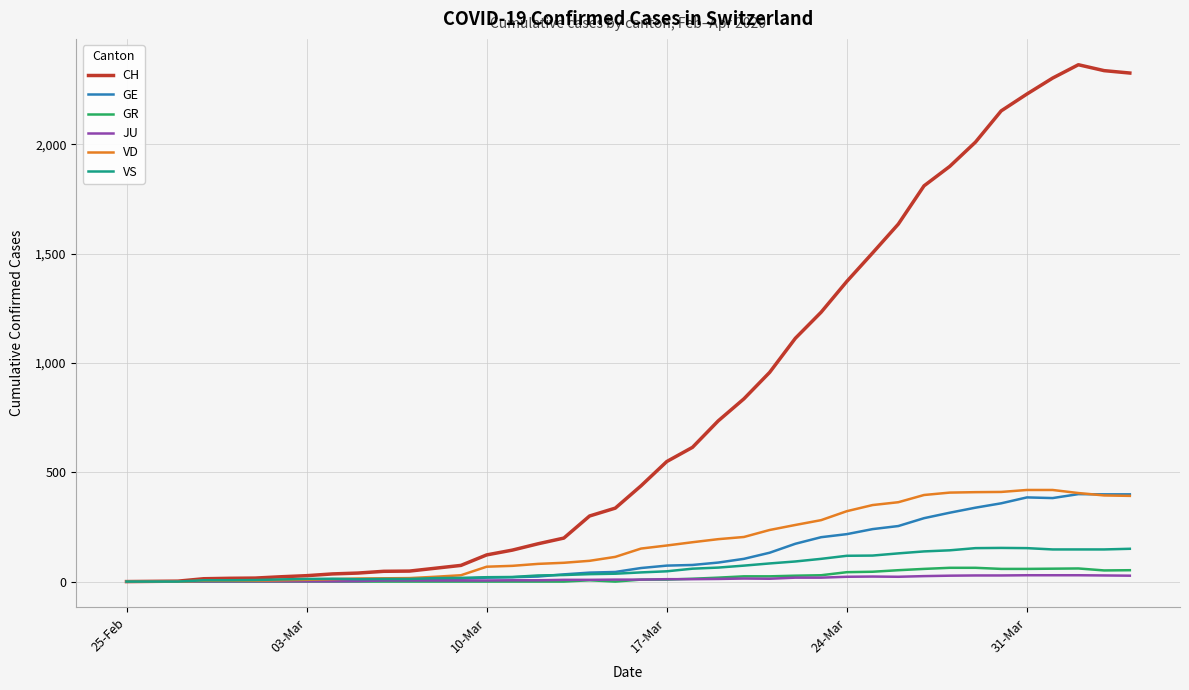

Which series has the largest total across all categories?

CH